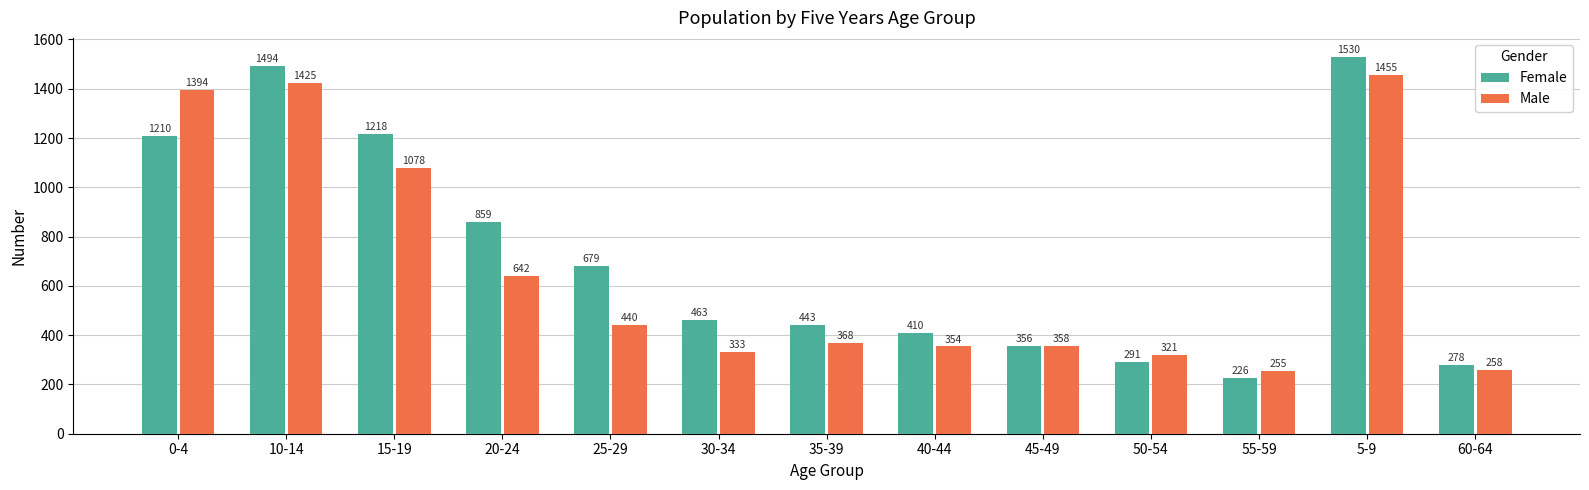

Reading left to right, what are all the values shown in this chart?

Female: 1210	1494	1218	859	679	463	443	410	356	291	226	1530	278
Male: 1394	1425	1078	642	440	333	368	354	358	321	255	1455	258